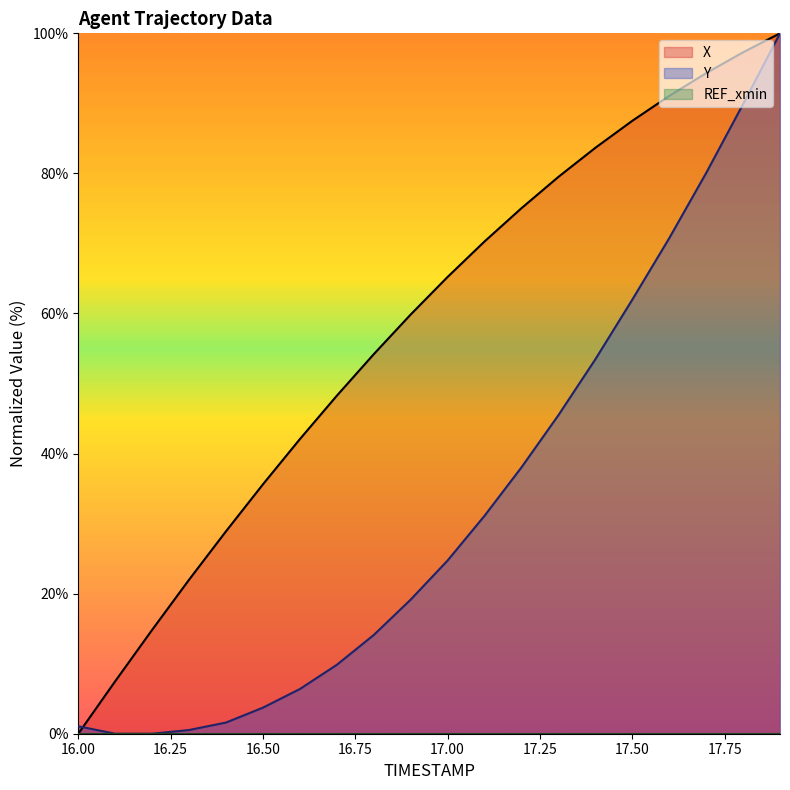

What is the difference between the maximum and minimum values in the X series?

100.0